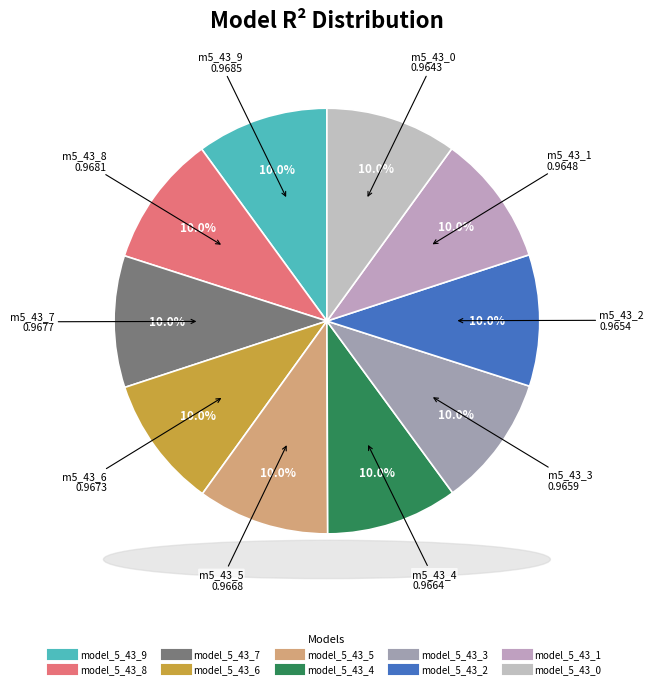

How many segments does this pie chart have?

10